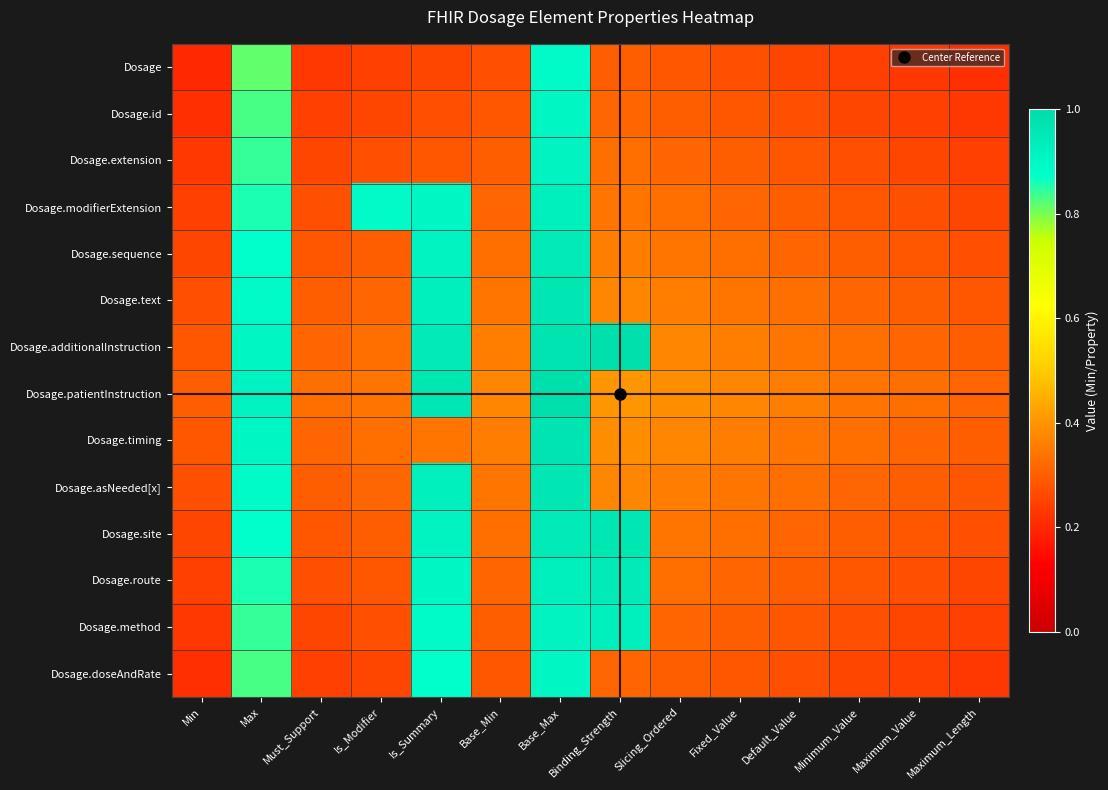

Reading left to right, transcribe all the data shown in this chart.

Dosage: Min=0.2	Max=0.8	Must_Support=0.2	Is_Modifier=0.2	Is_Summary=0.3	Base_Min=0.3	Base_Max=0.9	Binding_Strength=0.3	Slicing_Ordered=0.3	Fixed_Value=0.3	Default_Value=0.3	Minimum_Value=0.2	Maximum_Value=0.2	Maximum_Length=0.2
Dosage.id: Min=0.2	Max=0.8	Must_Support=0.2	Is_Modifier=0.3	Is_Summary=0.3	Base_Min=0.3	Base_Max=0.9	Binding_Strength=0.3	Slicing_Ordered=0.3	Fixed_Value=0.3	Default_Value=0.3	Minimum_Value=0.3	Maximum_Value=0.2	Maximum_Length=0.2
Dosage.extension: Min=0.2	Max=0.8	Must_Support=0.3	Is_Modifier=0.3	Is_Summary=0.3	Base_Min=0.3	Base_Max=0.9	Binding_Strength=0.3	Slicing_Ordered=0.3	Fixed_Value=0.3	Default_Value=0.3	Minimum_Value=0.3	Maximum_Value=0.3	Maximum_Length=0.2
Dosage.modifierExtension: Min=0.2	Max=0.9	Must_Support=0.3	Is_Modifier=0.9	Is_Summary=0.9	Base_Min=0.3	Base_Max=0.9	Binding_Strength=0.3	Slicing_Ordered=0.3	Fixed_Value=0.3	Default_Value=0.3	Minimum_Value=0.3	Maximum_Value=0.3	Maximum_Length=0.3
Dosage.sequence: Min=0.3	Max=0.9	Must_Support=0.3	Is_Modifier=0.3	Is_Summary=0.9	Base_Min=0.3	Base_Max=0.9	Binding_Strength=0.4	Slicing_Ordered=0.3	Fixed_Value=0.3	Default_Value=0.3	Minimum_Value=0.3	Maximum_Value=0.3	Maximum_Length=0.3
Dosage.text: Min=0.3	Max=0.9	Must_Support=0.3	Is_Modifier=0.3	Is_Summary=0.9	Base_Min=0.3	Base_Max=1.0	Binding_Strength=0.4	Slicing_Ordered=0.4	Fixed_Value=0.3	Default_Value=0.3	Minimum_Value=0.3	Maximum_Value=0.3	Maximum_Length=0.3
Dosage.additionalInstruction: Min=0.3	Max=0.9	Must_Support=0.3	Is_Modifier=0.3	Is_Summary=0.9	Base_Min=0.4	Base_Max=1.0	Binding_Strength=1.0	Slicing_Ordered=0.4	Fixed_Value=0.4	Default_Value=0.3	Minimum_Value=0.3	Maximum_Value=0.3	Maximum_Length=0.3
Dosage.patientInstruction: Min=0.3	Max=0.9	Must_Support=0.3	Is_Modifier=0.3	Is_Summary=1.0	Base_Min=0.4	Base_Max=1.0	Binding_Strength=0.4	Slicing_Ordered=0.4	Fixed_Value=0.4	Default_Value=0.4	Minimum_Value=0.3	Maximum_Value=0.3	Maximum_Length=0.3
Dosage.timing: Min=0.3	Max=0.9	Must_Support=0.3	Is_Modifier=0.3	Is_Summary=0.3	Base_Min=0.4	Base_Max=1.0	Binding_Strength=0.4	Slicing_Ordered=0.4	Fixed_Value=0.4	Default_Value=0.3	Minimum_Value=0.3	Maximum_Value=0.3	Maximum_Length=0.3
Dosage.asNeeded[x]: Min=0.3	Max=0.9	Must_Support=0.3	Is_Modifier=0.3	Is_Summary=0.9	Base_Min=0.3	Base_Max=1.0	Binding_Strength=0.4	Slicing_Ordered=0.4	Fixed_Value=0.3	Default_Value=0.3	Minimum_Value=0.3	Maximum_Value=0.3	Maximum_Length=0.3
Dosage.site: Min=0.3	Max=0.9	Must_Support=0.3	Is_Modifier=0.3	Is_Summary=0.9	Base_Min=0.3	Base_Max=0.9	Binding_Strength=1.0	Slicing_Ordered=0.3	Fixed_Value=0.3	Default_Value=0.3	Minimum_Value=0.3	Maximum_Value=0.3	Maximum_Length=0.3
Dosage.route: Min=0.2	Max=0.9	Must_Support=0.3	Is_Modifier=0.3	Is_Summary=0.9	Base_Min=0.3	Base_Max=0.9	Binding_Strength=0.9	Slicing_Ordered=0.3	Fixed_Value=0.3	Default_Value=0.3	Minimum_Value=0.3	Maximum_Value=0.3	Maximum_Length=0.3
Dosage.method: Min=0.2	Max=0.8	Must_Support=0.3	Is_Modifier=0.3	Is_Summary=0.9	Base_Min=0.3	Base_Max=0.9	Binding_Strength=0.9	Slicing_Ordered=0.3	Fixed_Value=0.3	Default_Value=0.3	Minimum_Value=0.3	Maximum_Value=0.3	Maximum_Length=0.2
Dosage.doseAndRate: Min=0.2	Max=0.8	Must_Support=0.2	Is_Modifier=0.3	Is_Summary=0.9	Base_Min=0.3	Base_Max=0.9	Binding_Strength=0.3	Slicing_Ordered=0.3	Fixed_Value=0.3	Default_Value=0.3	Minimum_Value=0.3	Maximum_Value=0.2	Maximum_Length=0.2